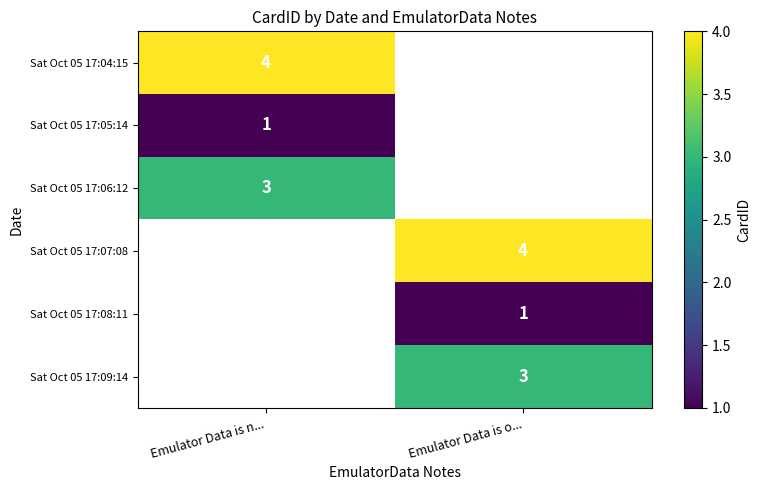

True or false: Sat Oct 05 17:08:11 has a value of 1 at Emulator Data is o....

True